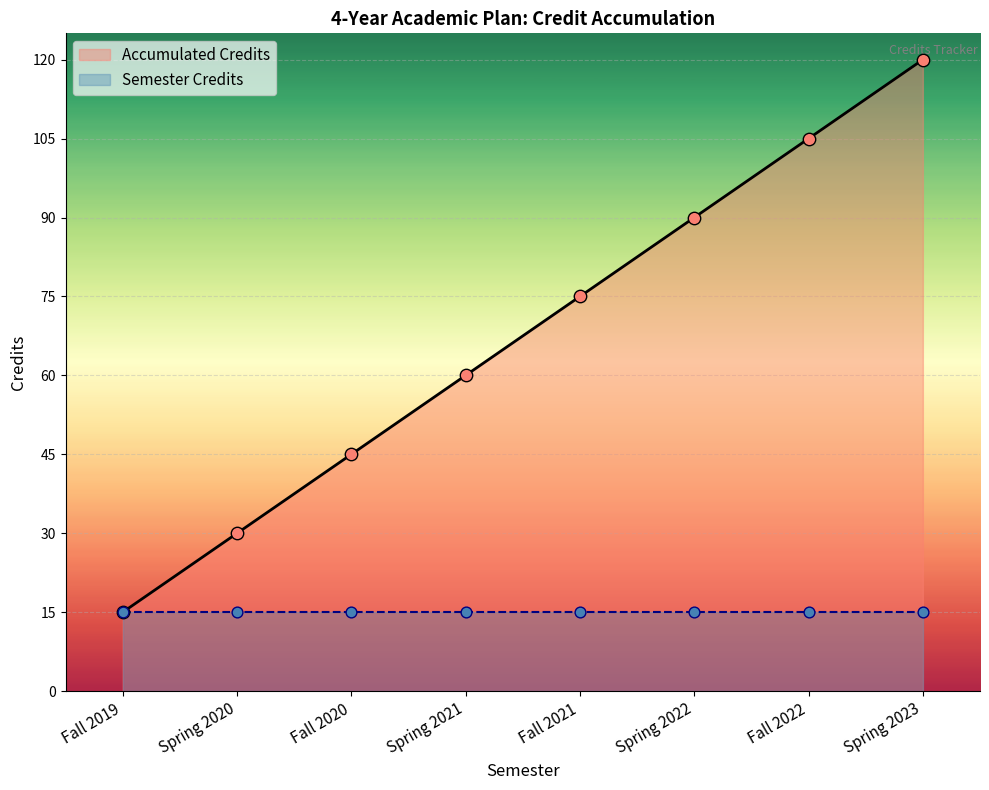

Which has a higher value, Spring 2022 or Fall 2020?

Spring 2022